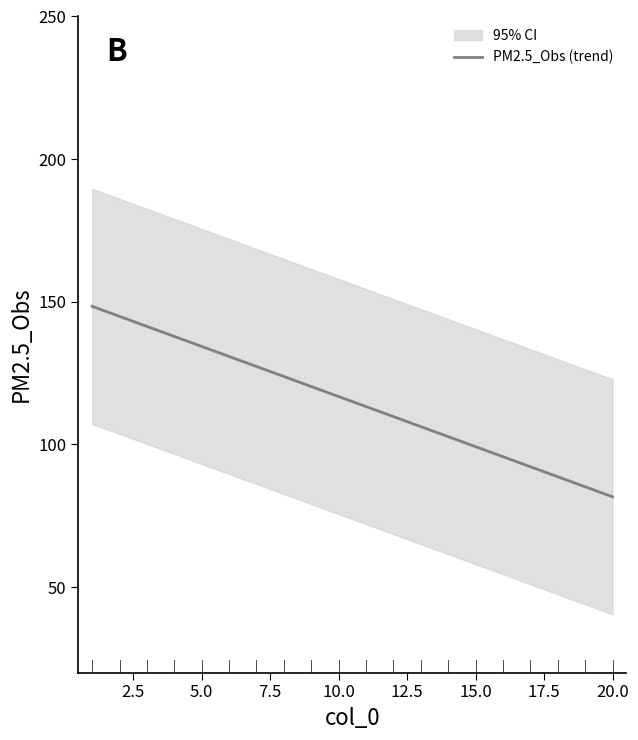

What is the lowest value of the PM2.5_Obs (trend) series?

81.6